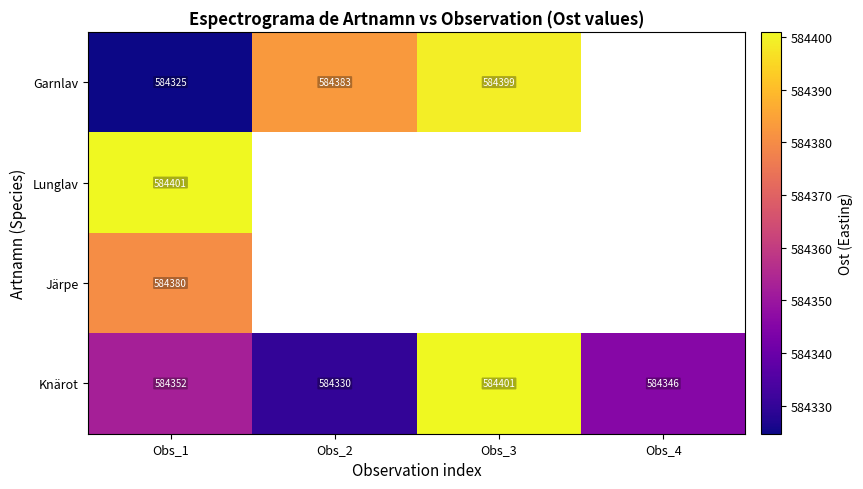

What is the approximate value of Garnlav at Obs_1?

584324.7